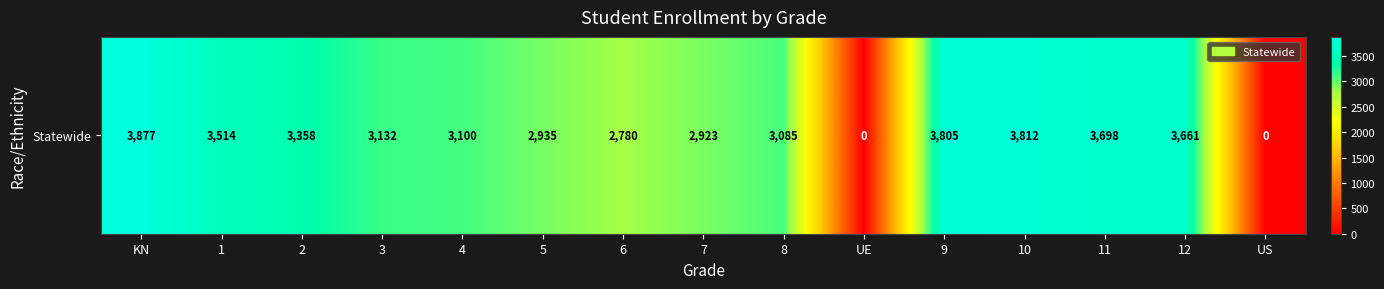

At which label is the value closest to 1938?

6